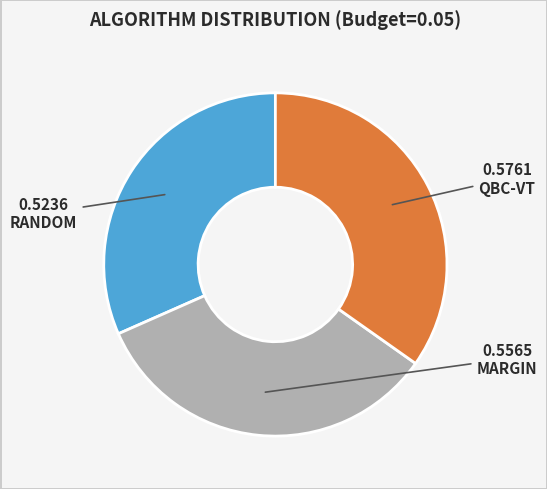

How many slices are in this pie chart?

3